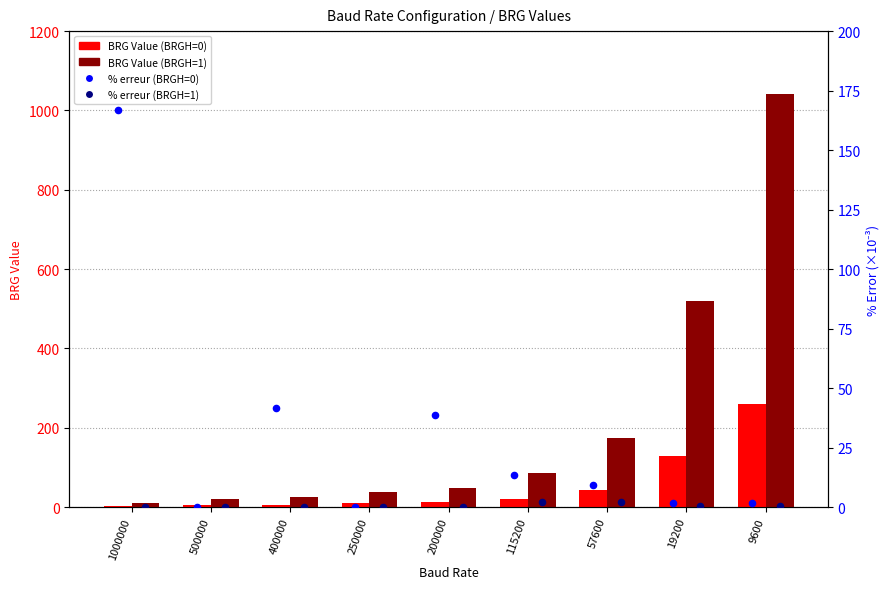

Is the value of BRG Value (BRGH=0) at 9600 greater than the value of BRG Value (BRGH=1) at 9600?

No